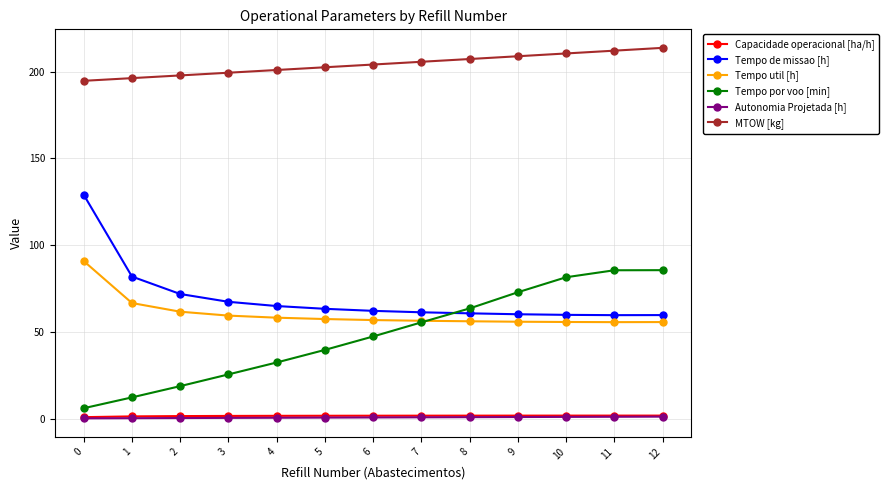

Does the chart display data point markers on the line(s)?

Yes